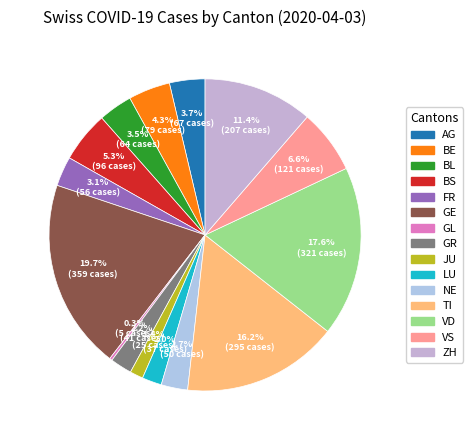

Between FR and GL, which is larger?

FR